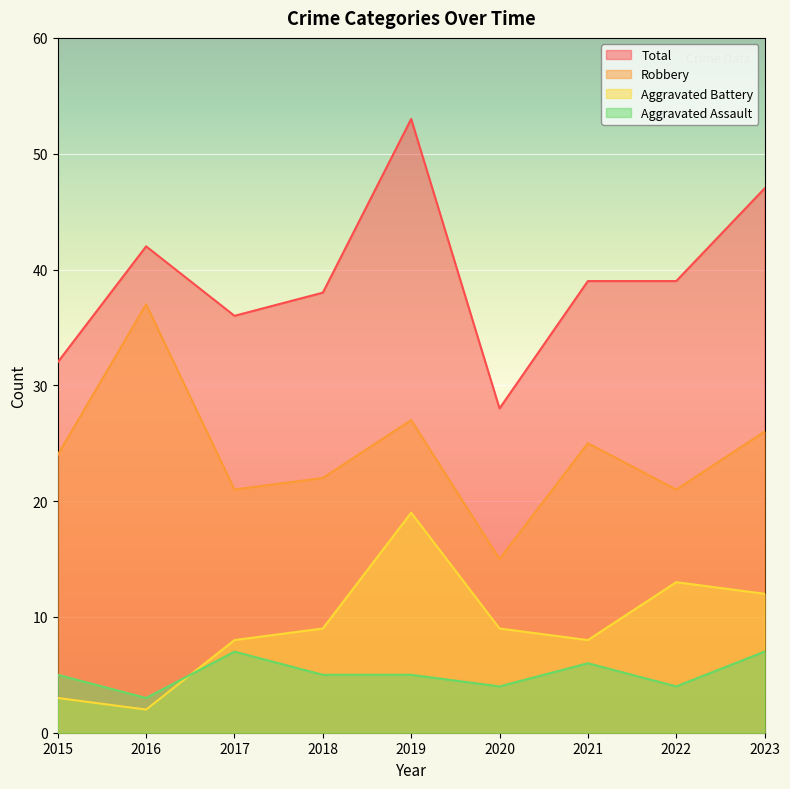

Where is Total nearest to the value 40?

2021